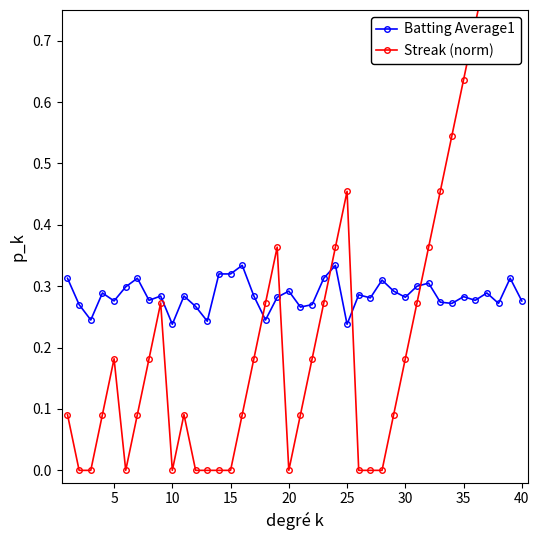

True or false: Batting Average1 has more than 1 points higher than both neighbors.

True